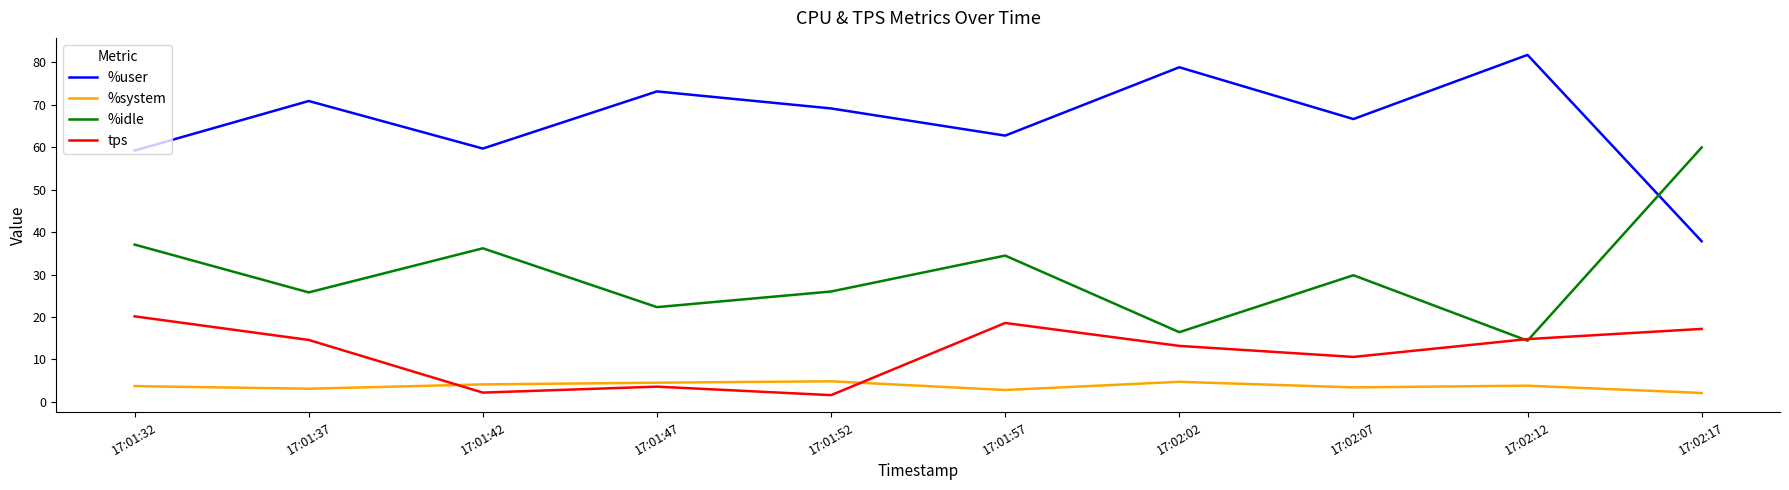

The value of %user at 17:01:32 is 59.2. True or false?

True